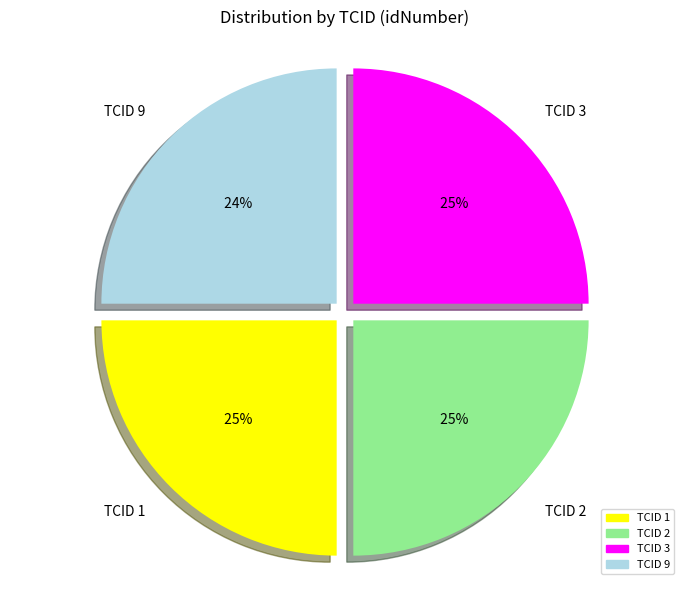

Rank the categories by value from lowest to highest.

TCID 9, TCID 1, TCID 2, TCID 3